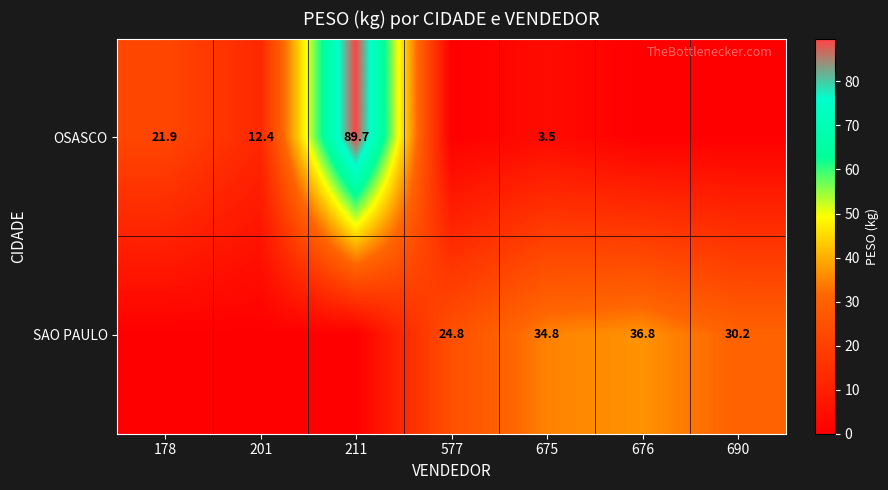

What is the spread (max minus min) of values at 676?

36.8